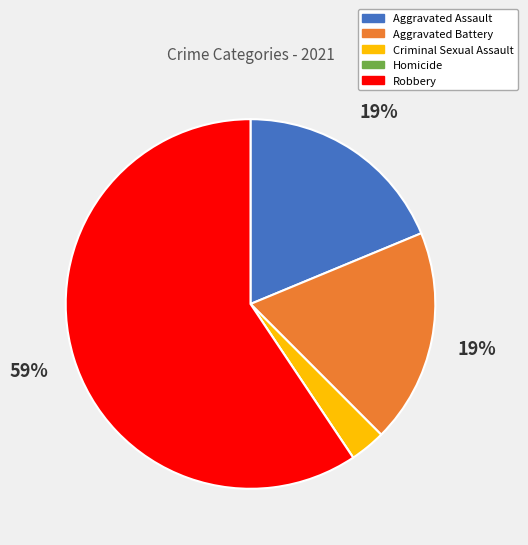

To the nearest percent, what is the average slice percentage?

20%